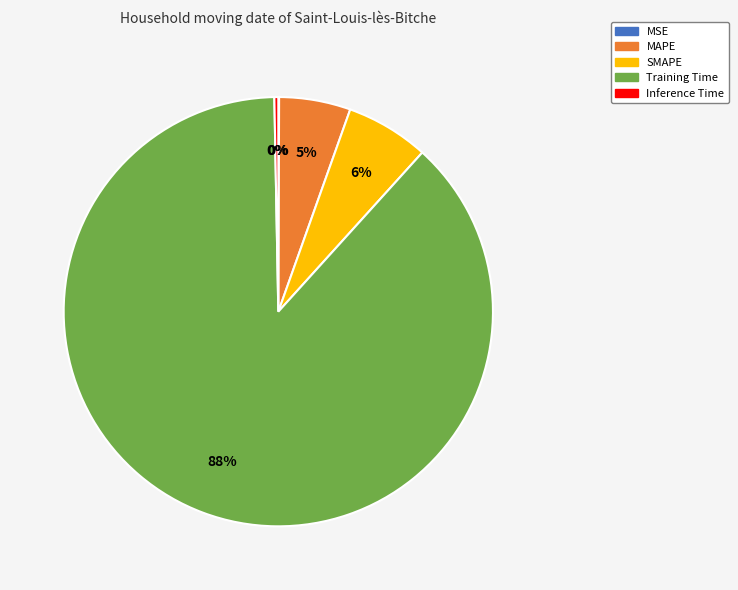

Do MAPE and Training Time together represent more than half of the pie?

Yes